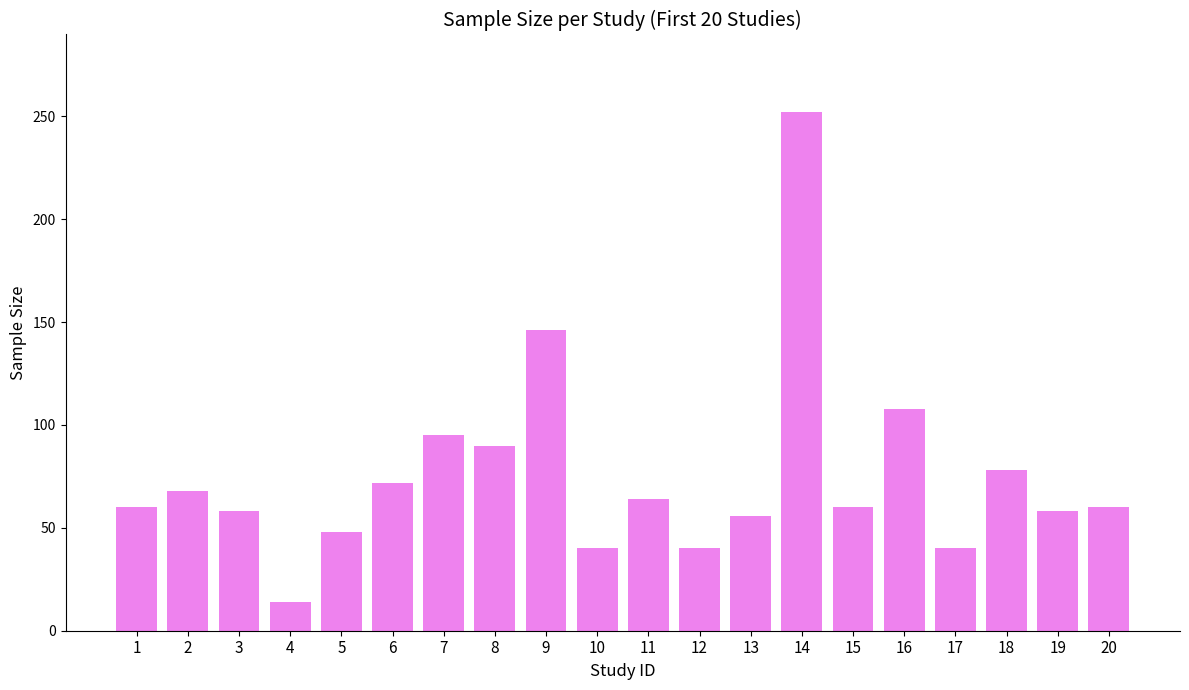

What is the change in value from 3 to 4?

-44